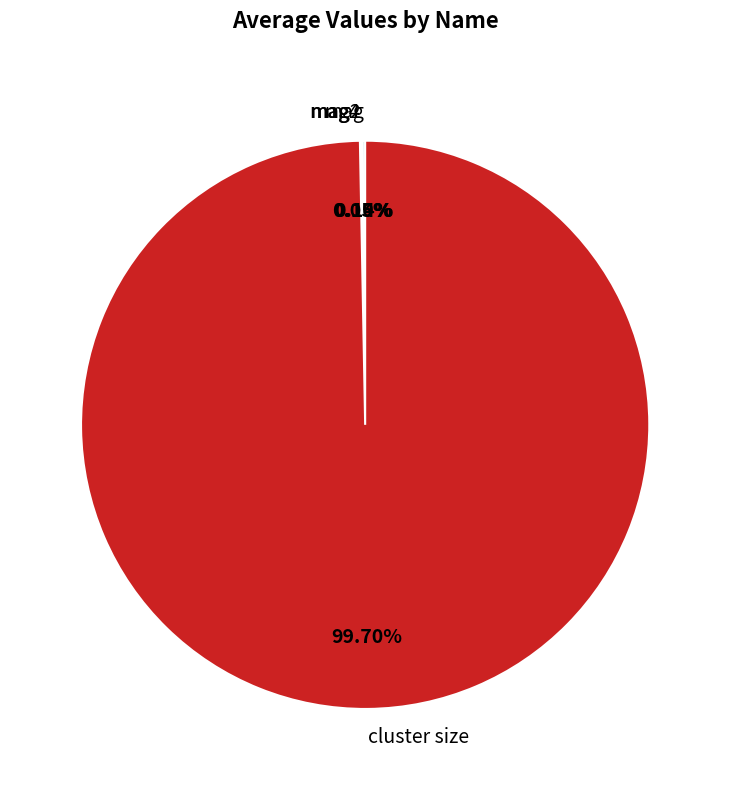

Which category has the biggest portion of the pie?

cluster size